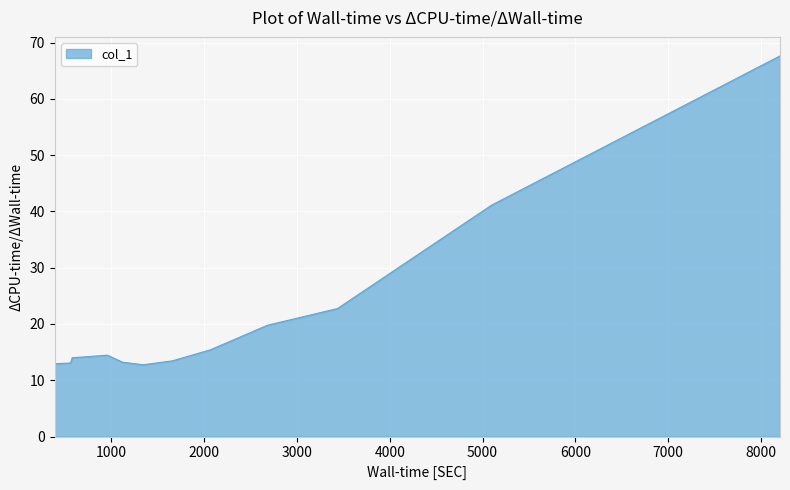

List the labels in order of value, smallest first.

1343.34, 390.323, 559.217, 1119.79, 1658.85, 576.817, 576.817, 576.817, 956.264, 2066.79, 2681.48, 3436.65, 5096.46, 8205.34